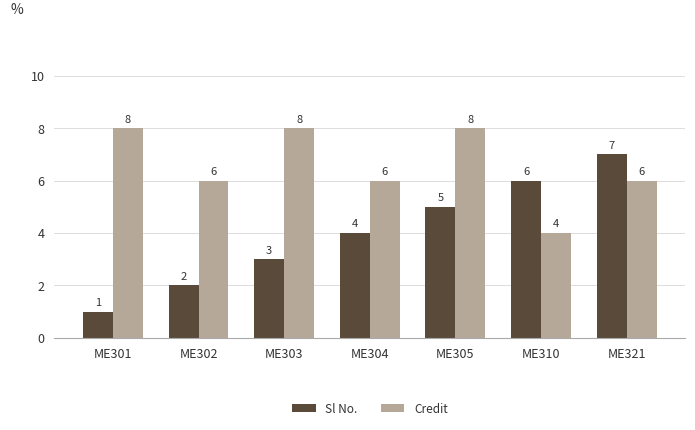

Which series changed the most between ME303 and ME321?

Sl No.